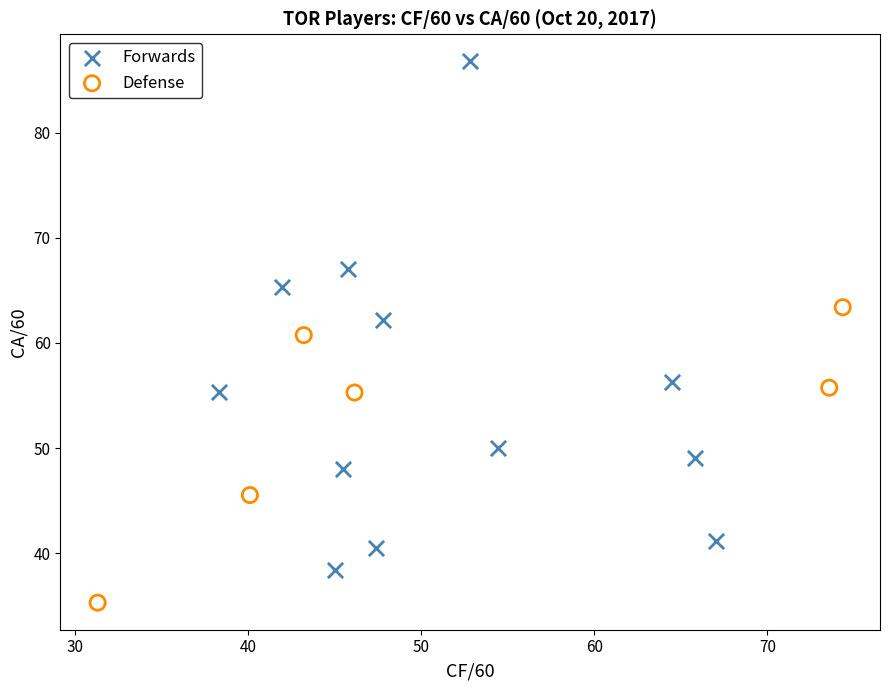

Which series has the widest spread of Y values?

Forwards